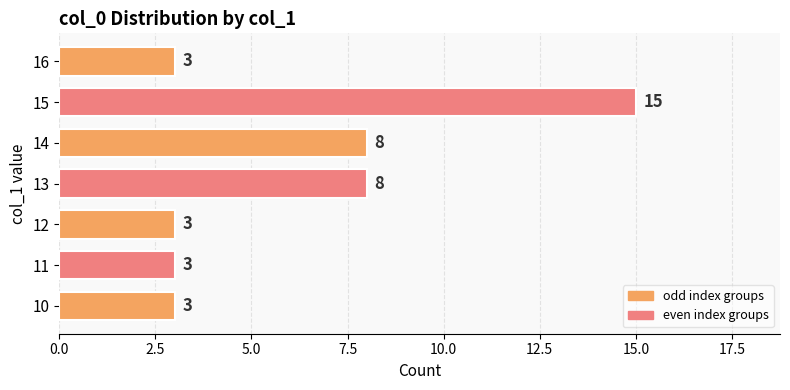

What is the maximum value shown in the chart?

15